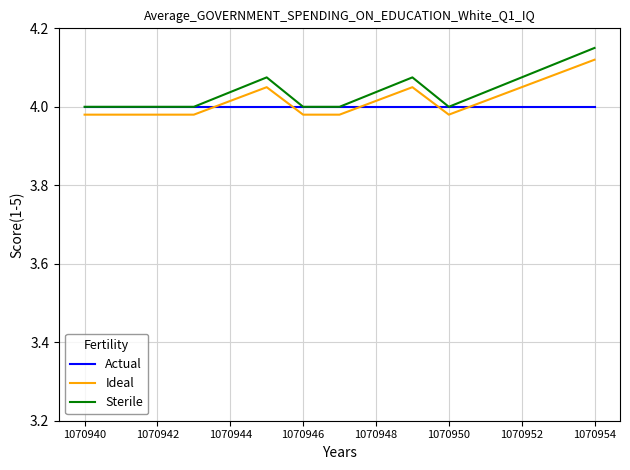

Which series has the largest total across all categories?

Sterile